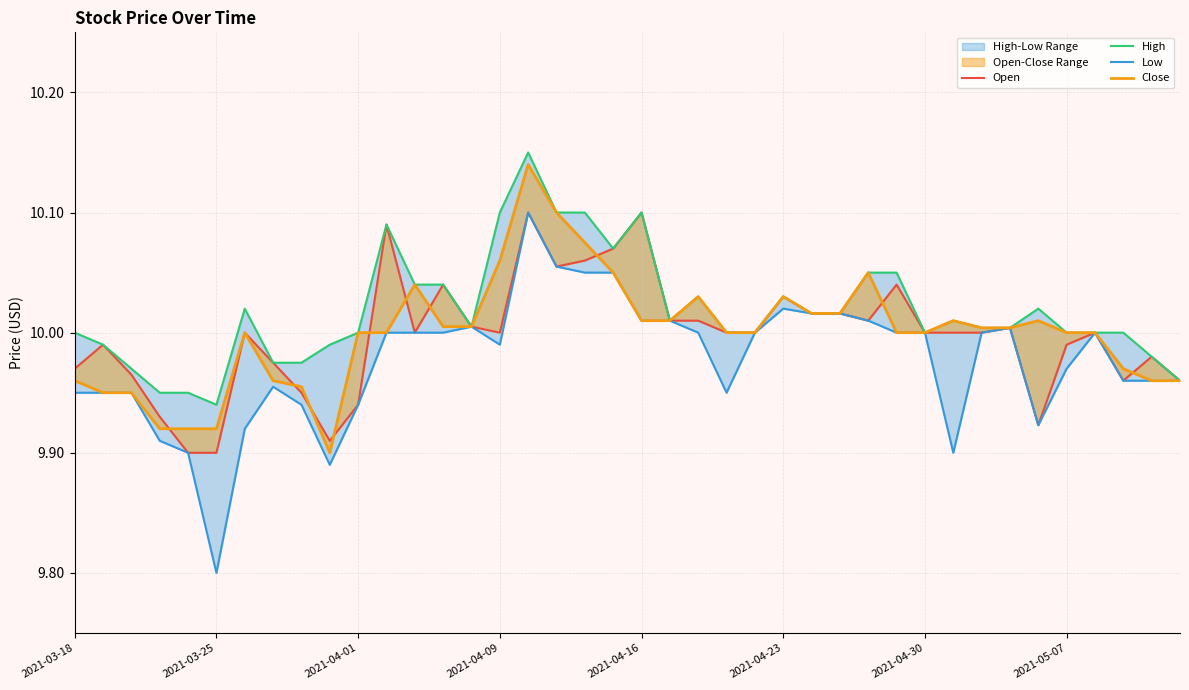

Is it true that High equals 2.2 at 23?

False